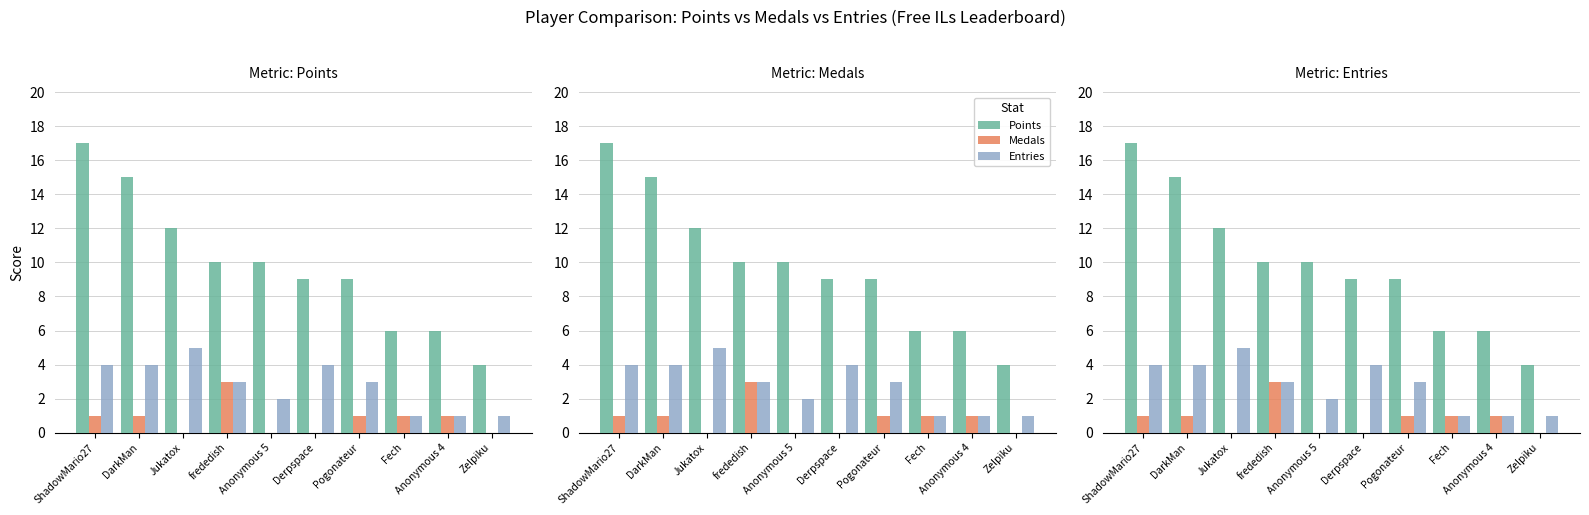

Are the bars horizontal?

No